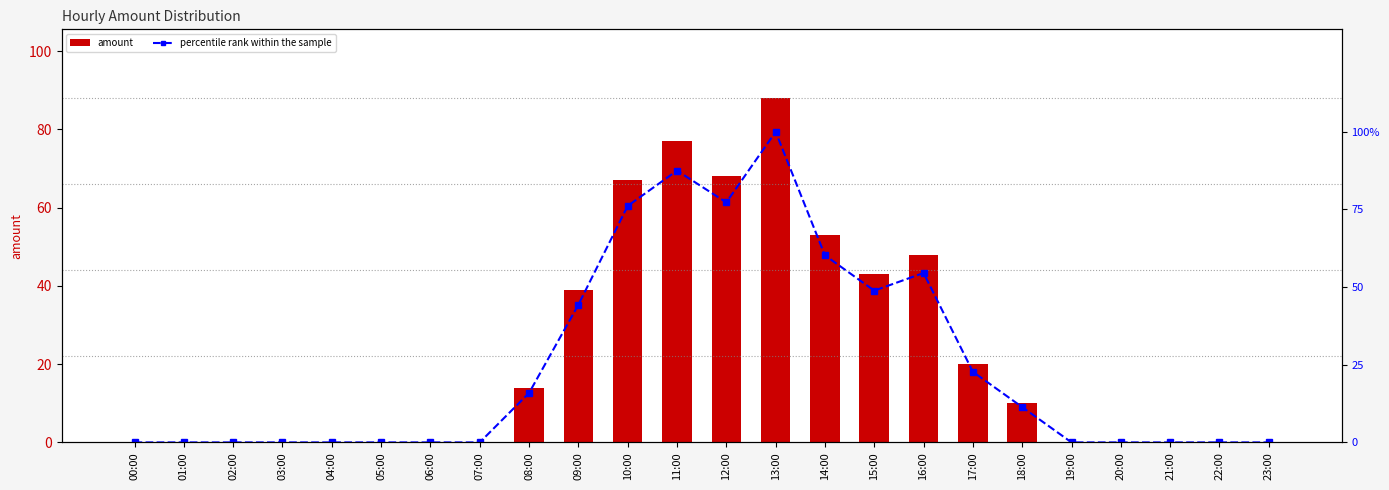

What are all the series names shown in the legend?

amount, percentile rank within the sample